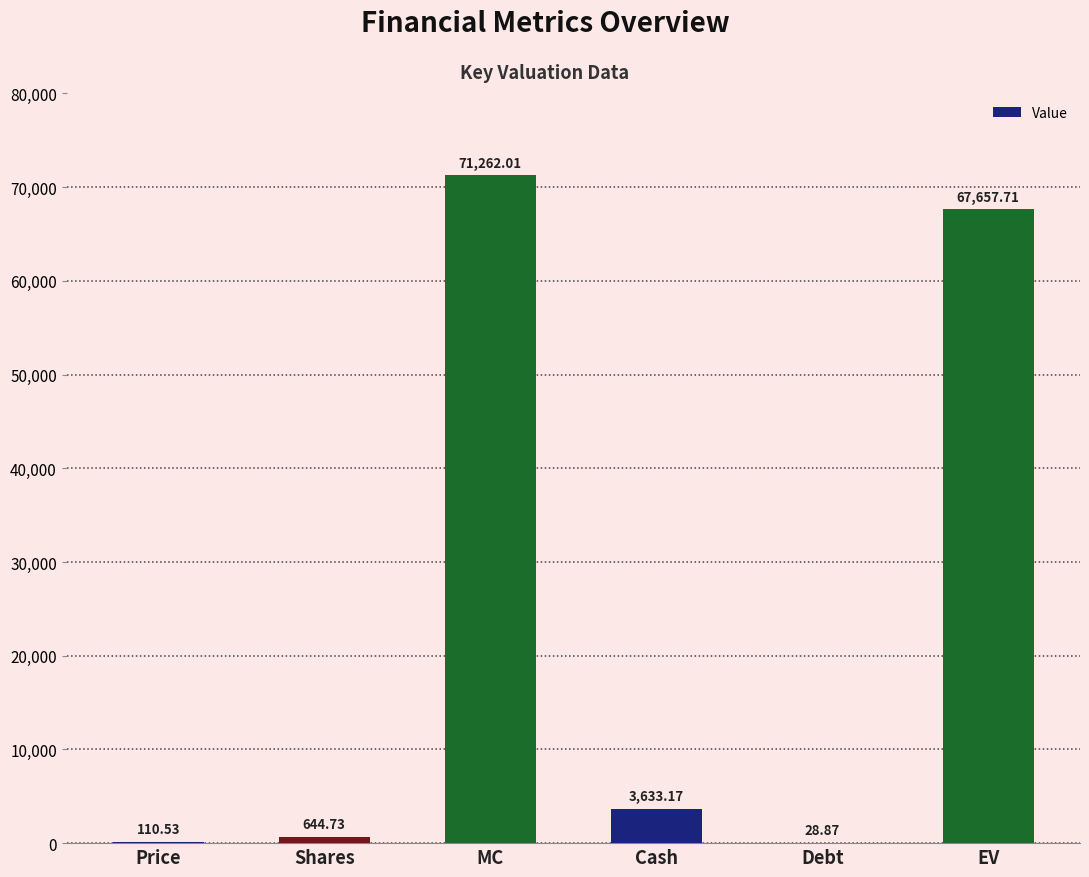

What is the average value?

23889.5